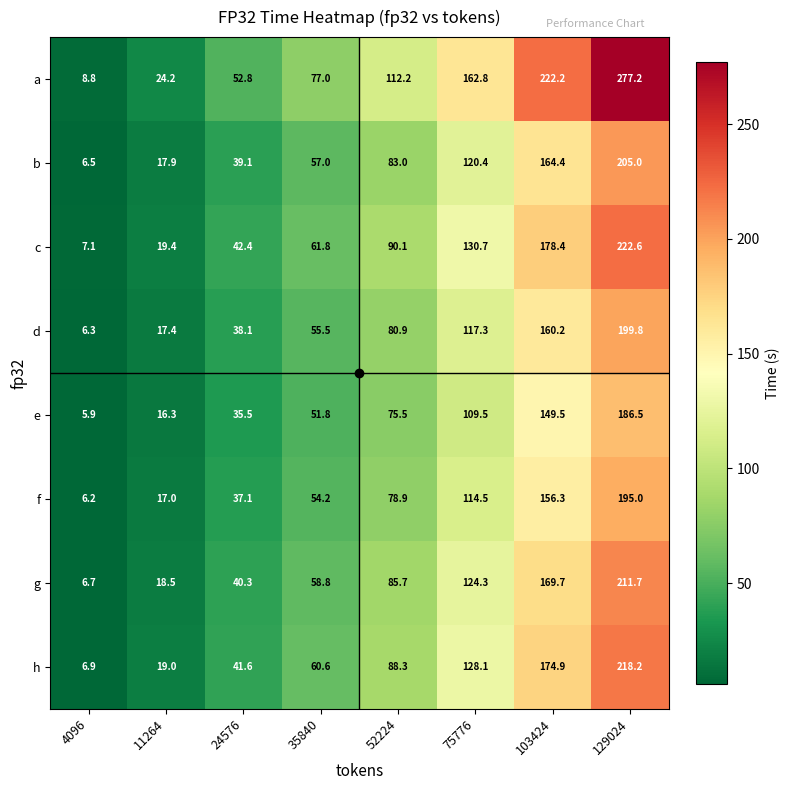

What is the average value of the e series?

78.8